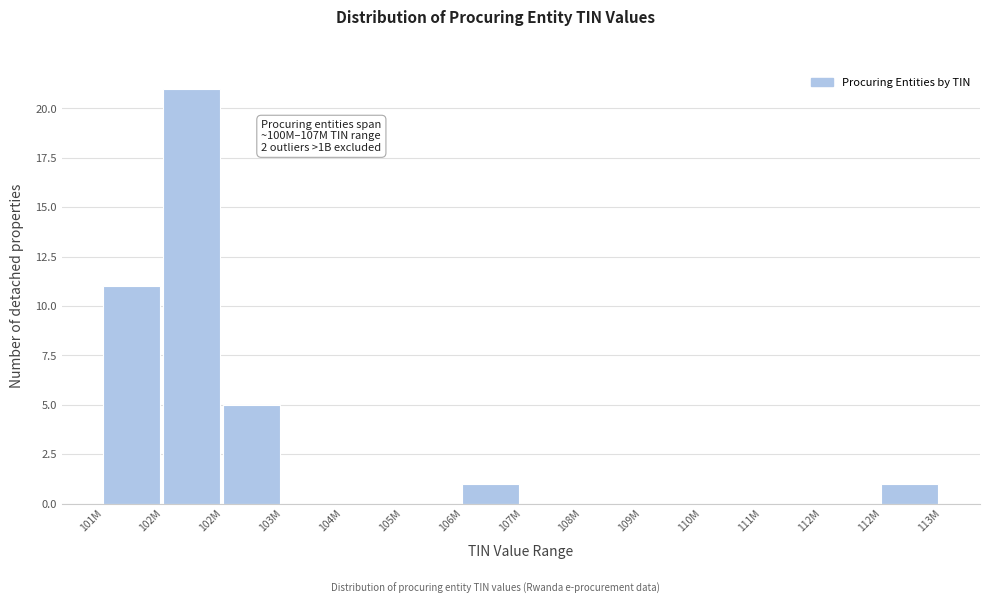

Are the bars horizontal?

No